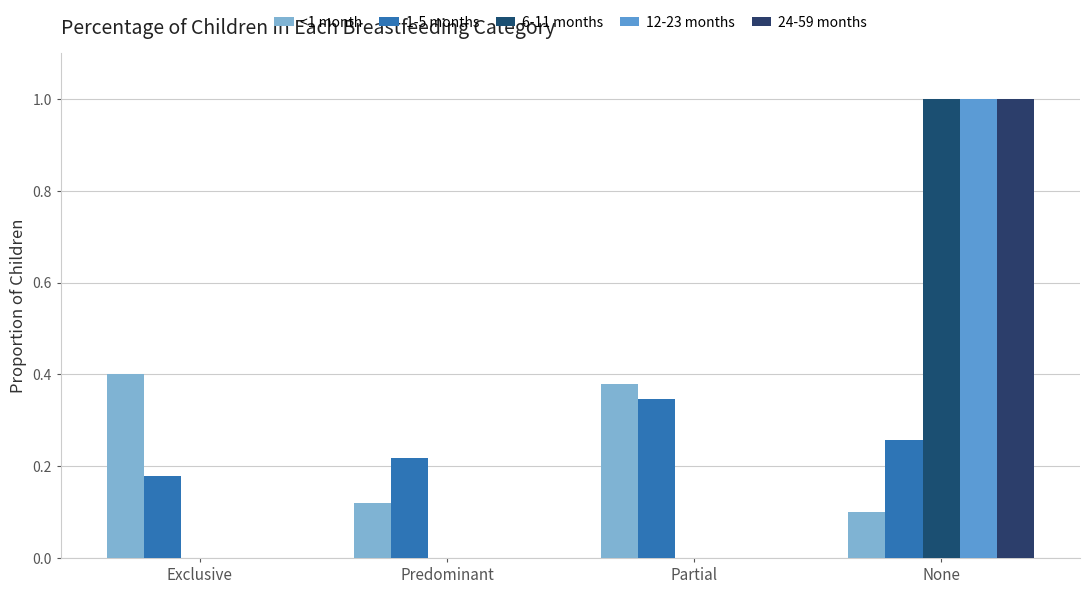

True or false: 1-5 months has a value of 0.1 at Exclusive.

False